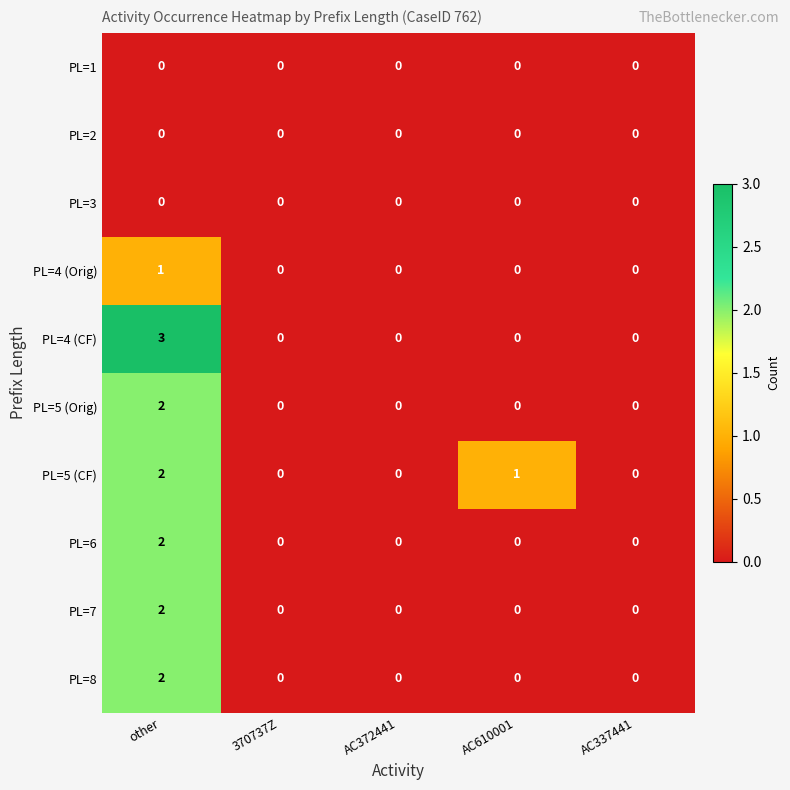

At which category is the sum across all series the highest?

other